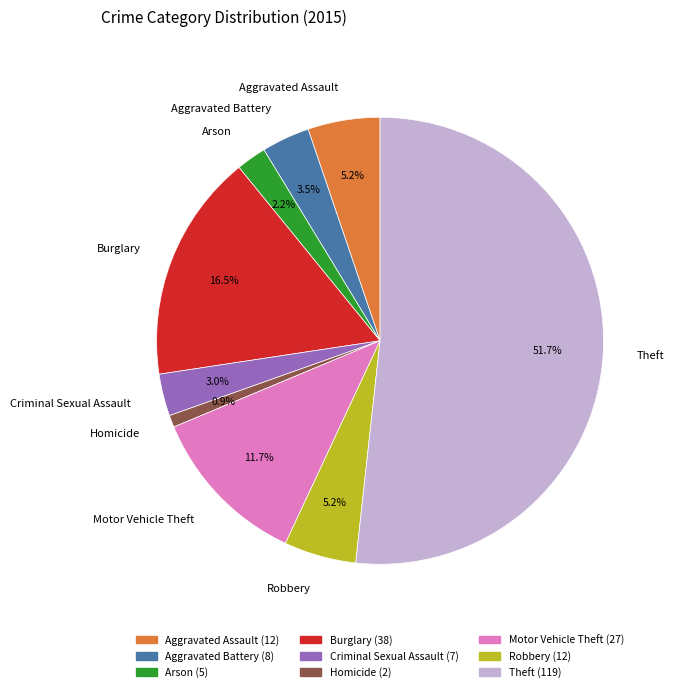

To the nearest percent, what is the average slice percentage?

11%